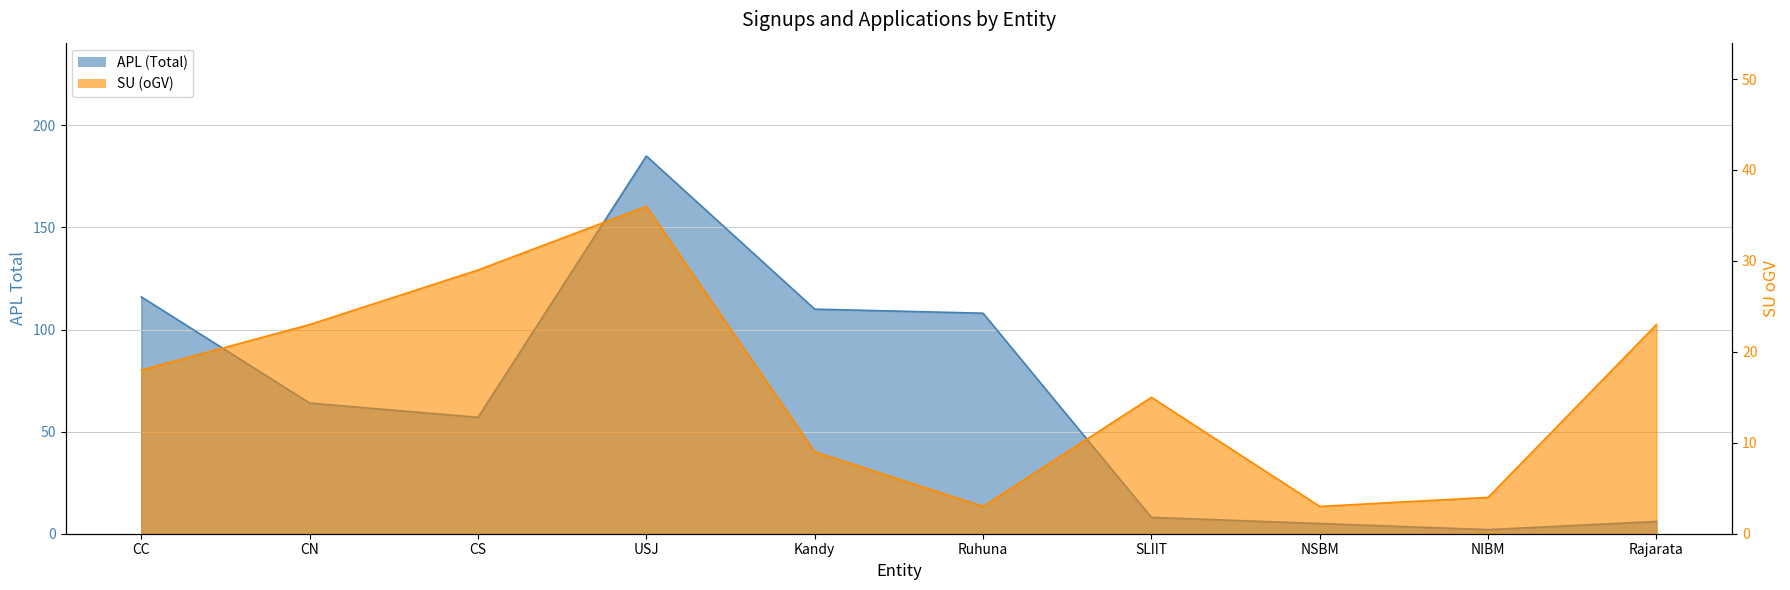

True or false: APL (Total) and SU (oGV) cross at least once.

True